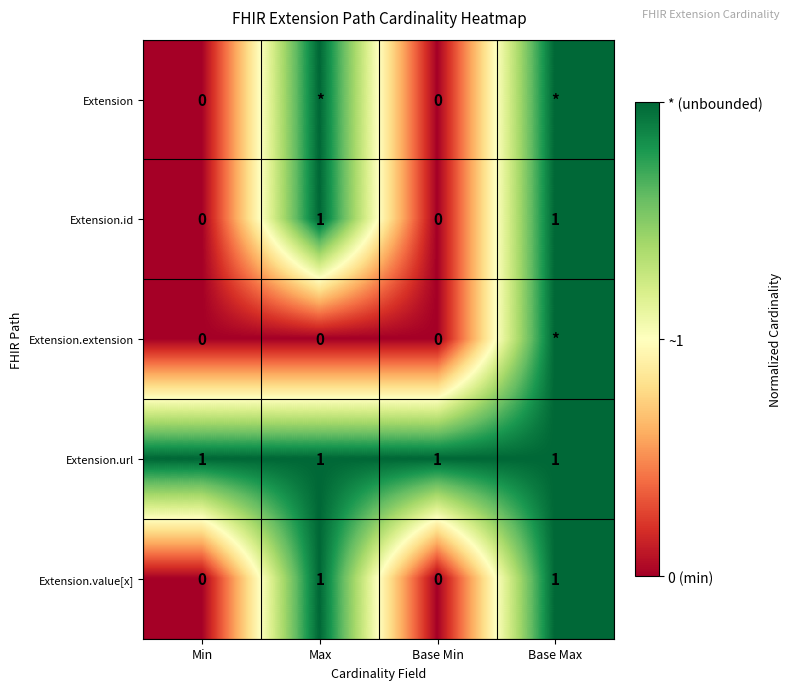

At which category is the sum across all series the highest?

Base Max